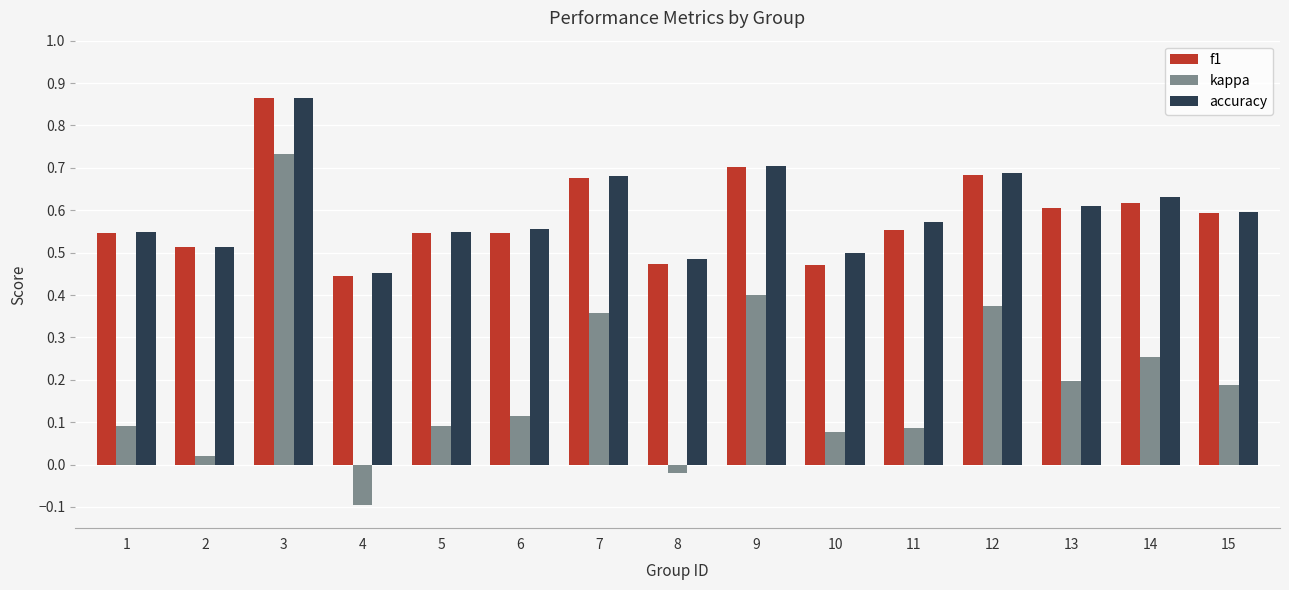

How many accuracy values are between 0 and 1?

15